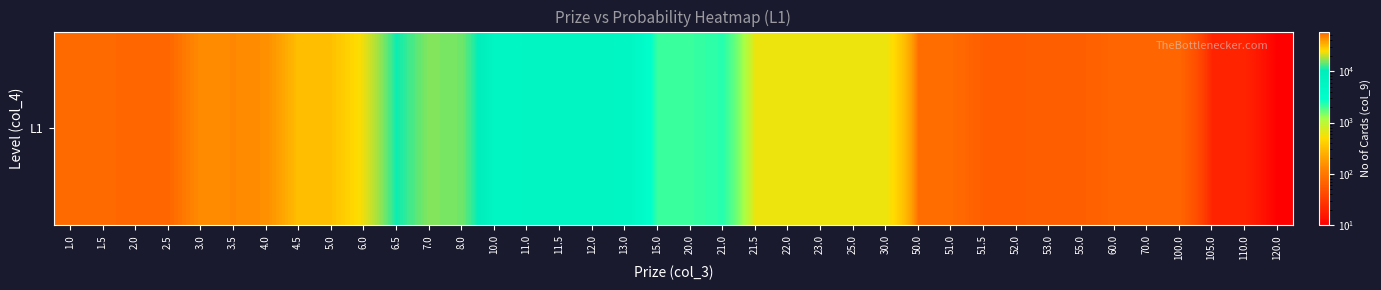

What is the change in value from 2.5 to 7.0?

-41500